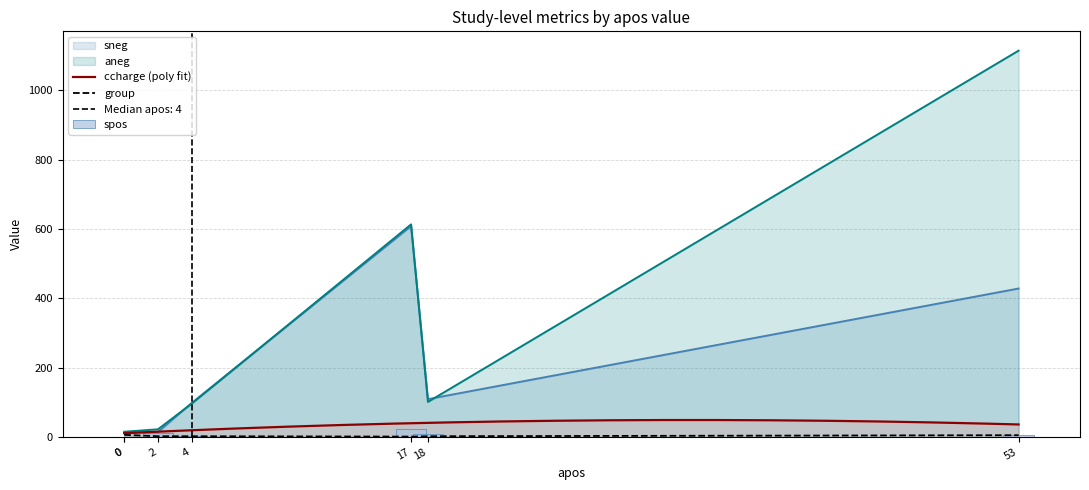

Are the bars grouped side by side (vs. stacked)?

Yes